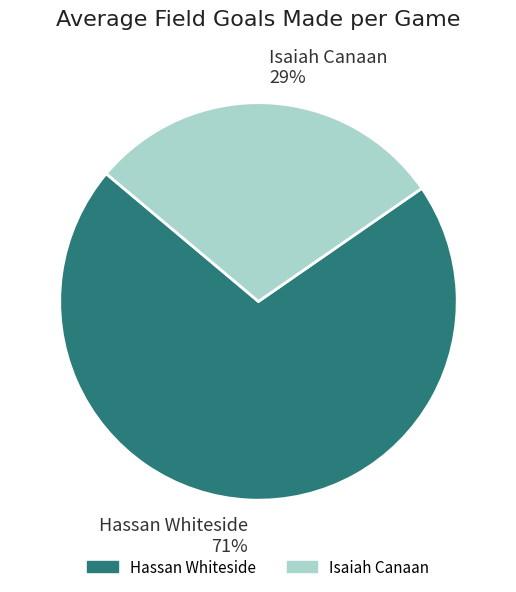

Do Hassan Whiteside and Isaiah Canaan together represent more than half of the pie?

Yes